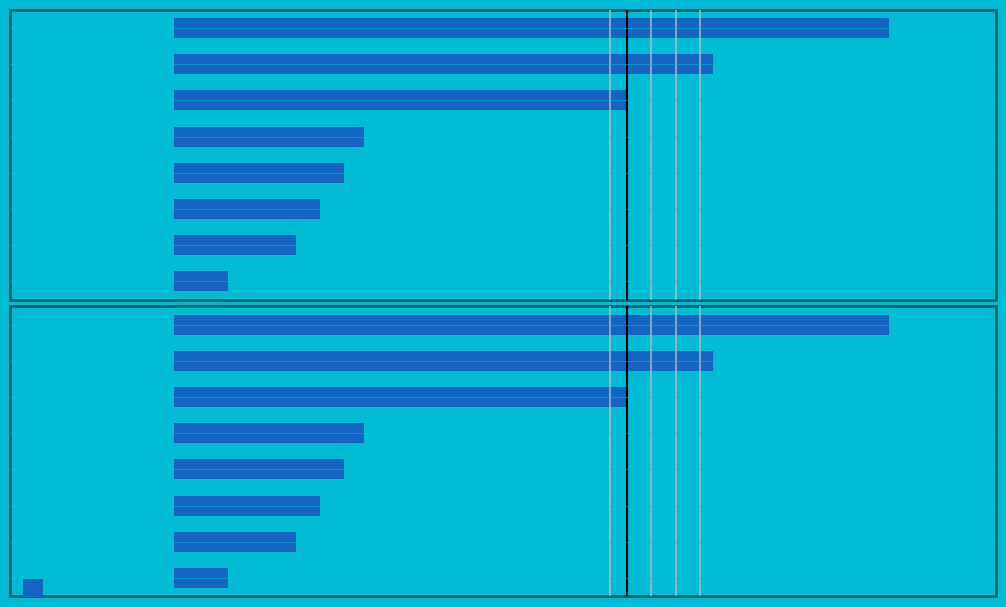

List the labels in order of value, largest first.

7, 6, 5, 4, 3, 2, 1, 0